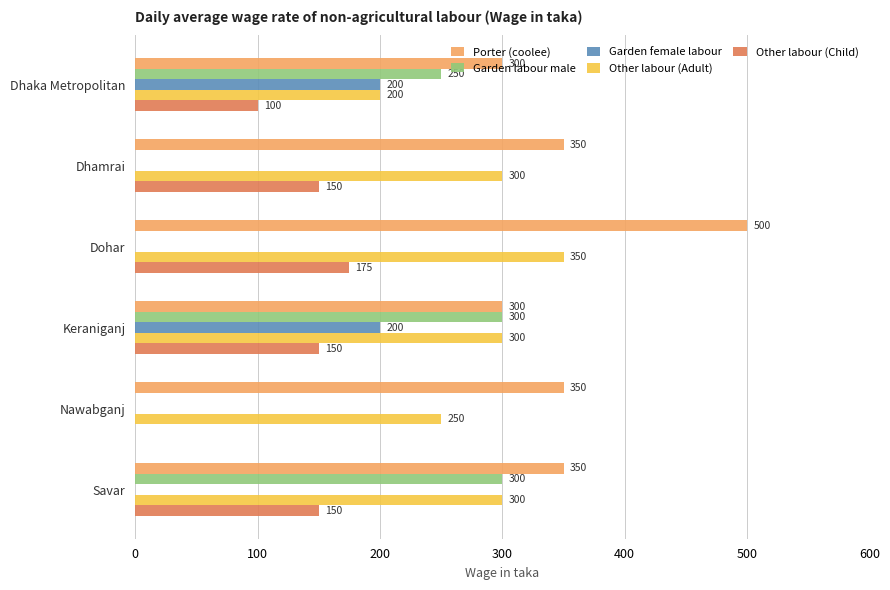

At which category is the sum across all series the highest?

Keraniganj